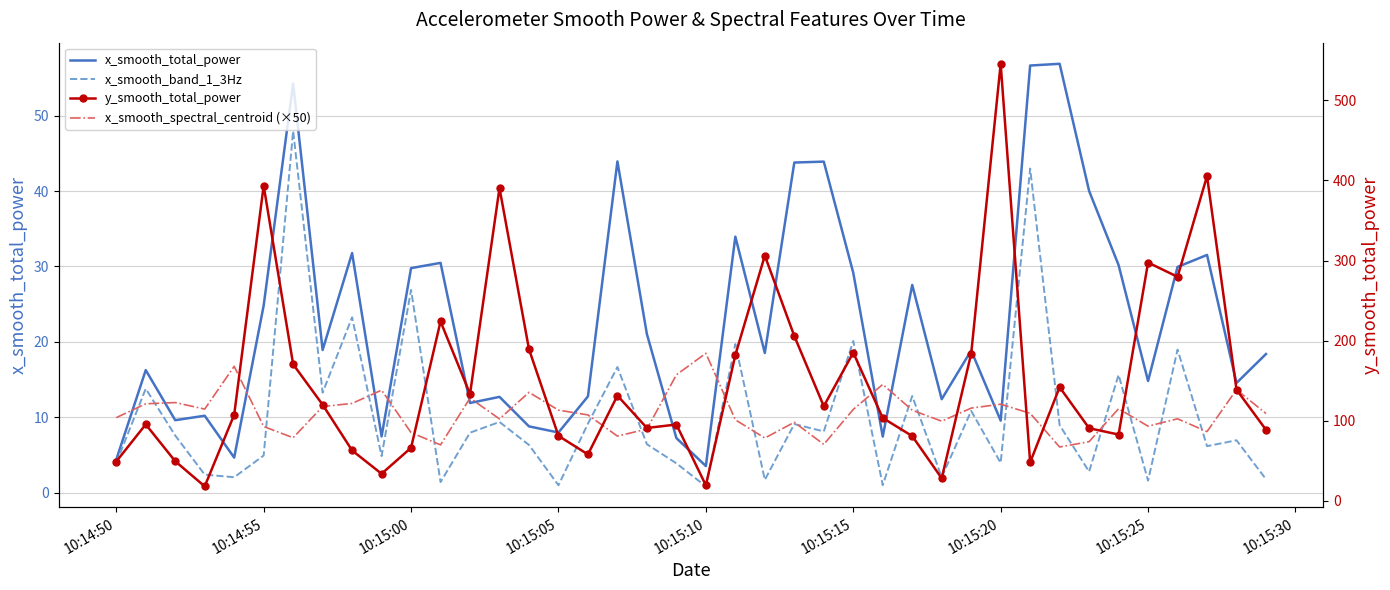

What is the lowest value of the x_smooth_total_power series?

3.5